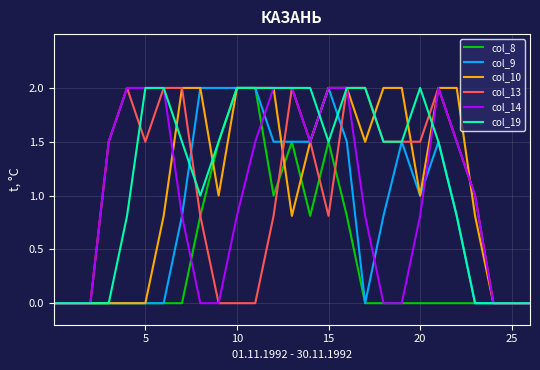

What is the greatest value displayed?

2.0